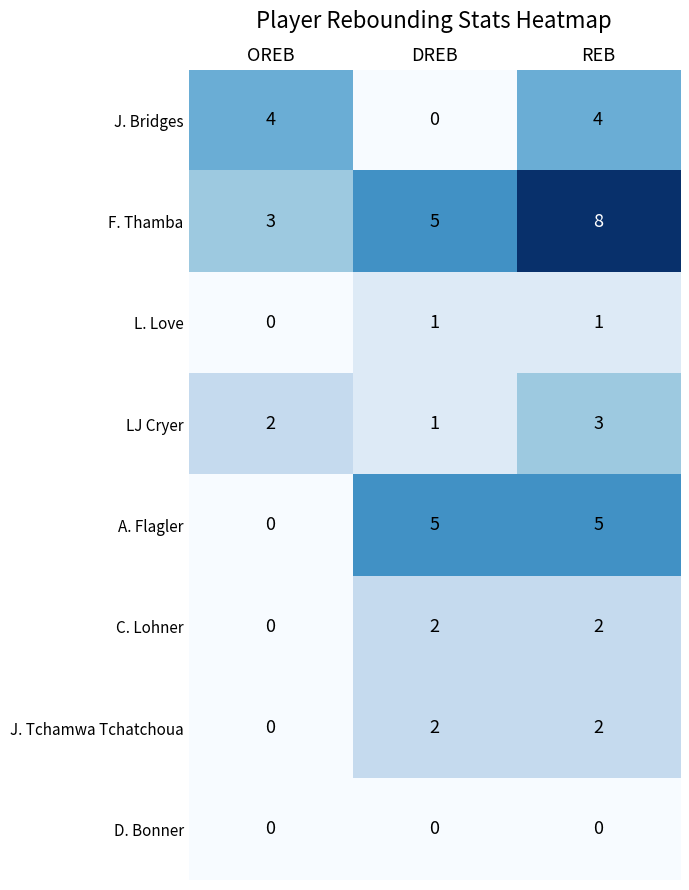

Which series changed the most between OREB and DREB?

A. Flagler